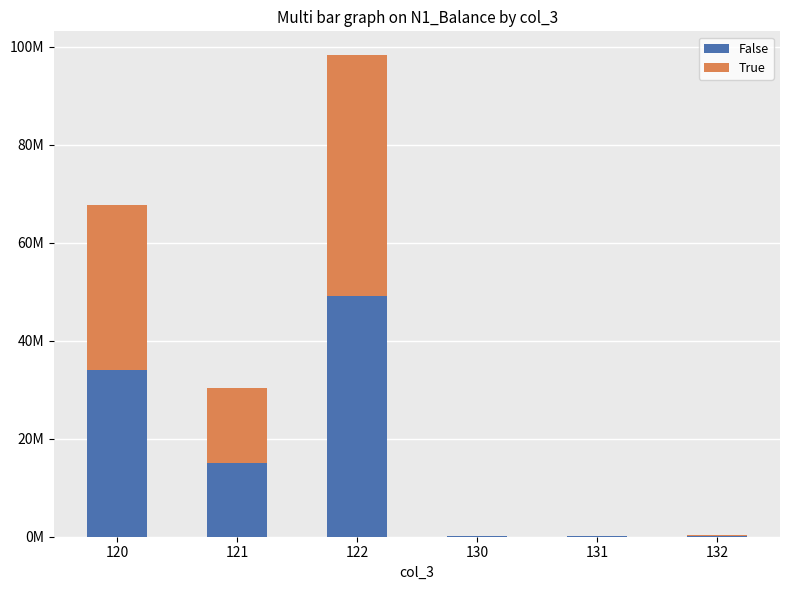

Are the bars horizontal?

No